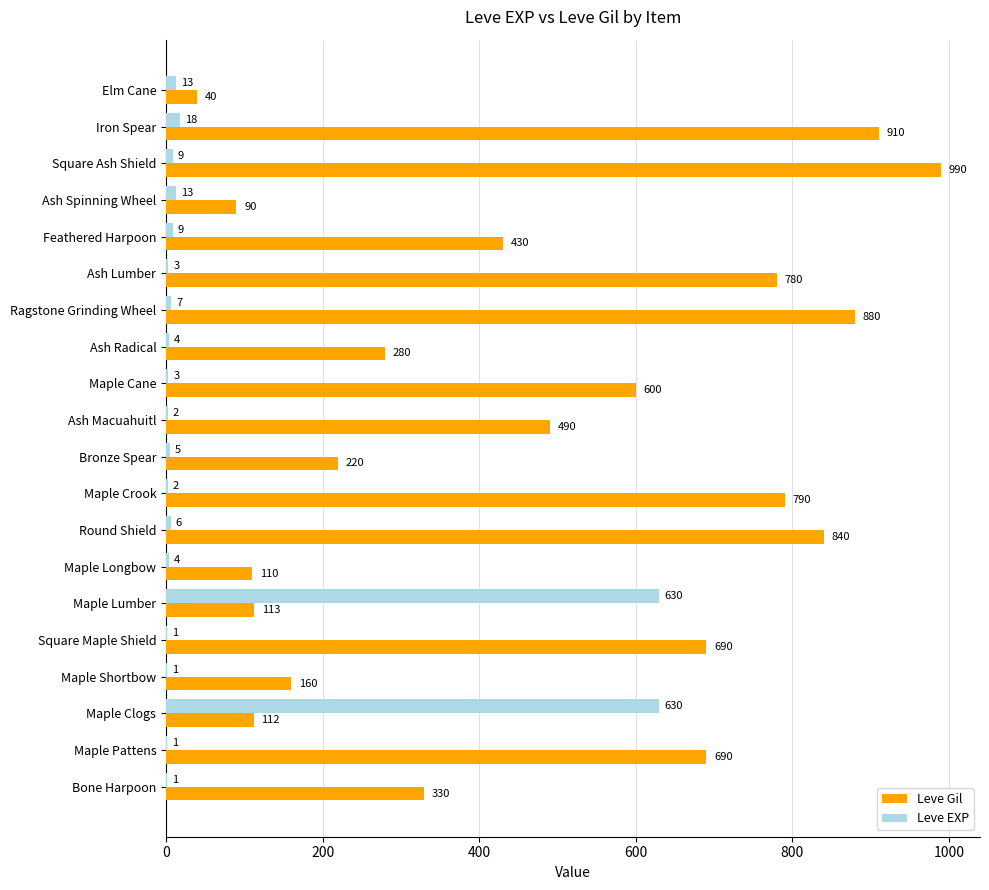

The Leve Gil series shows 354 at Bronze Spear. True or false?

False